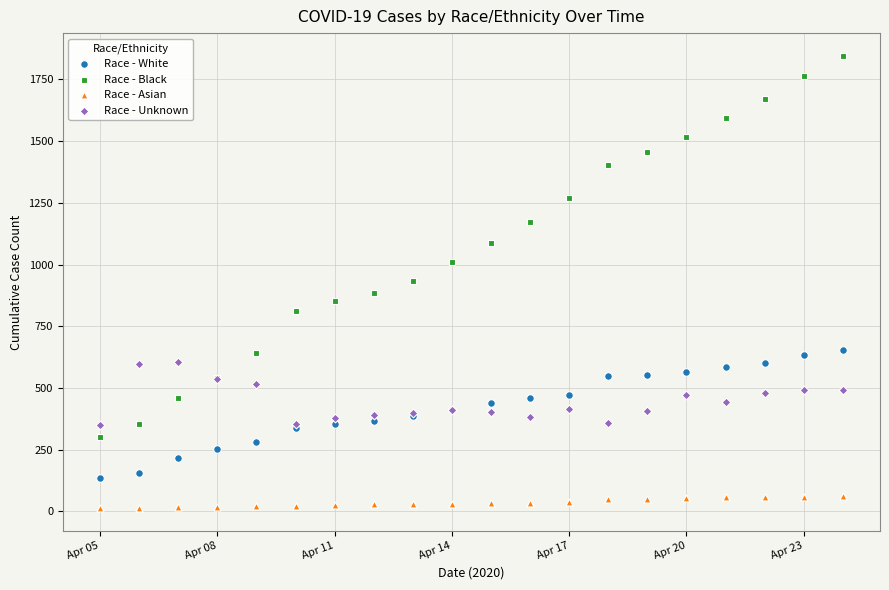

Which series reaches the maximum Y coordinate?

Race - Black